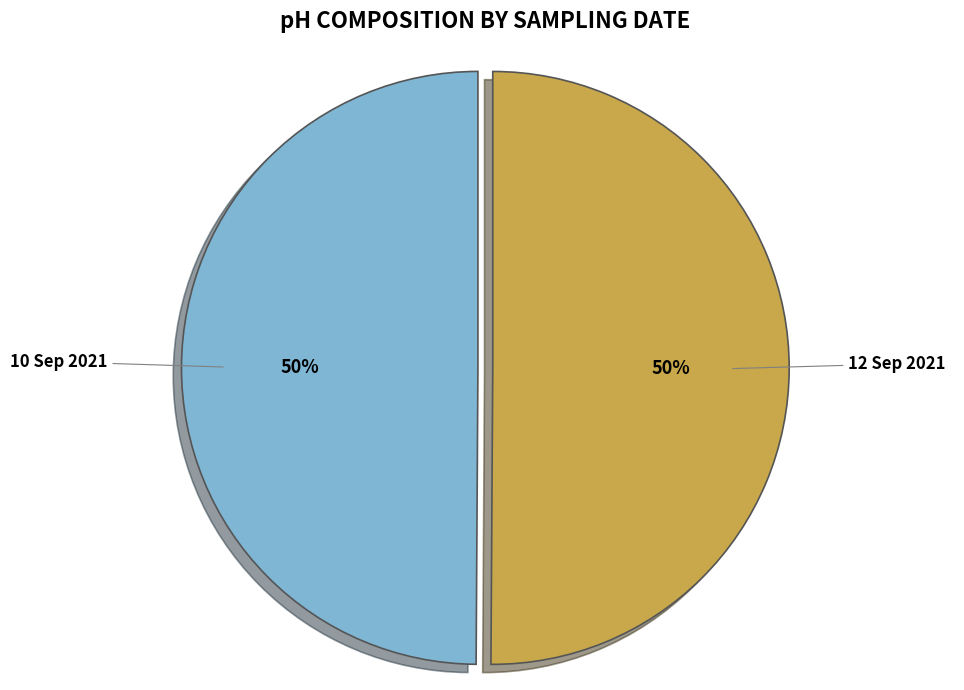

Is it true that 12 Sep 2021 is 35% of the pie?

False